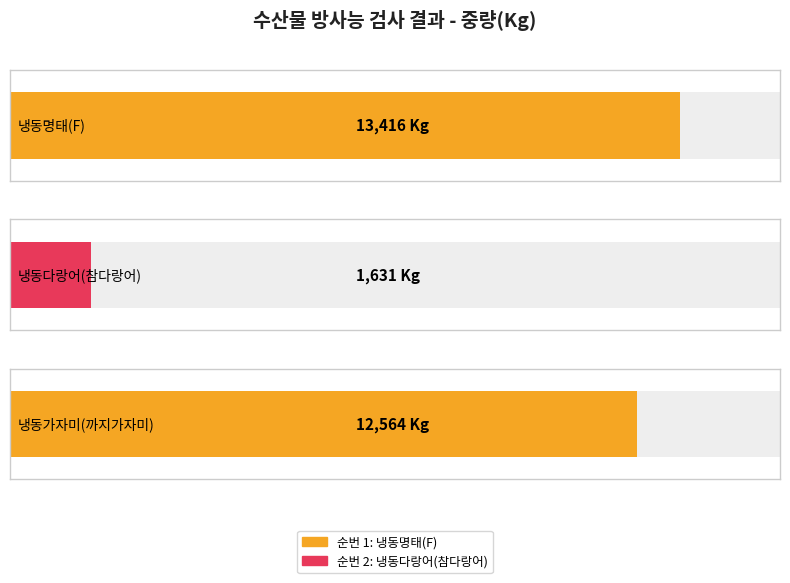

Where does the data first go above 12564?

1
냉동명태(F)